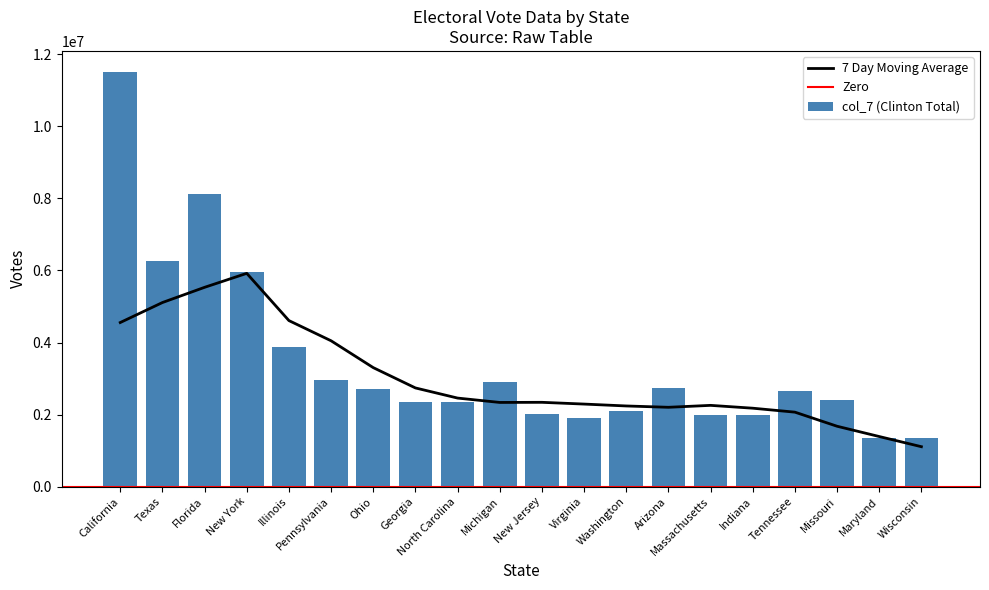

The 7 Day Moving Average series shows 4293482.1 at Georgia. True or false?

False